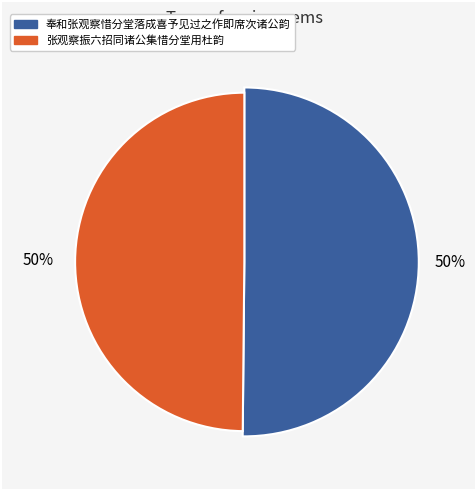

What is the change in value from 奉和张观察惜分堂落成喜予见过之作即席次诸公韵 to 张观察振六招同诸公集惜分堂用杜韵?

-4296